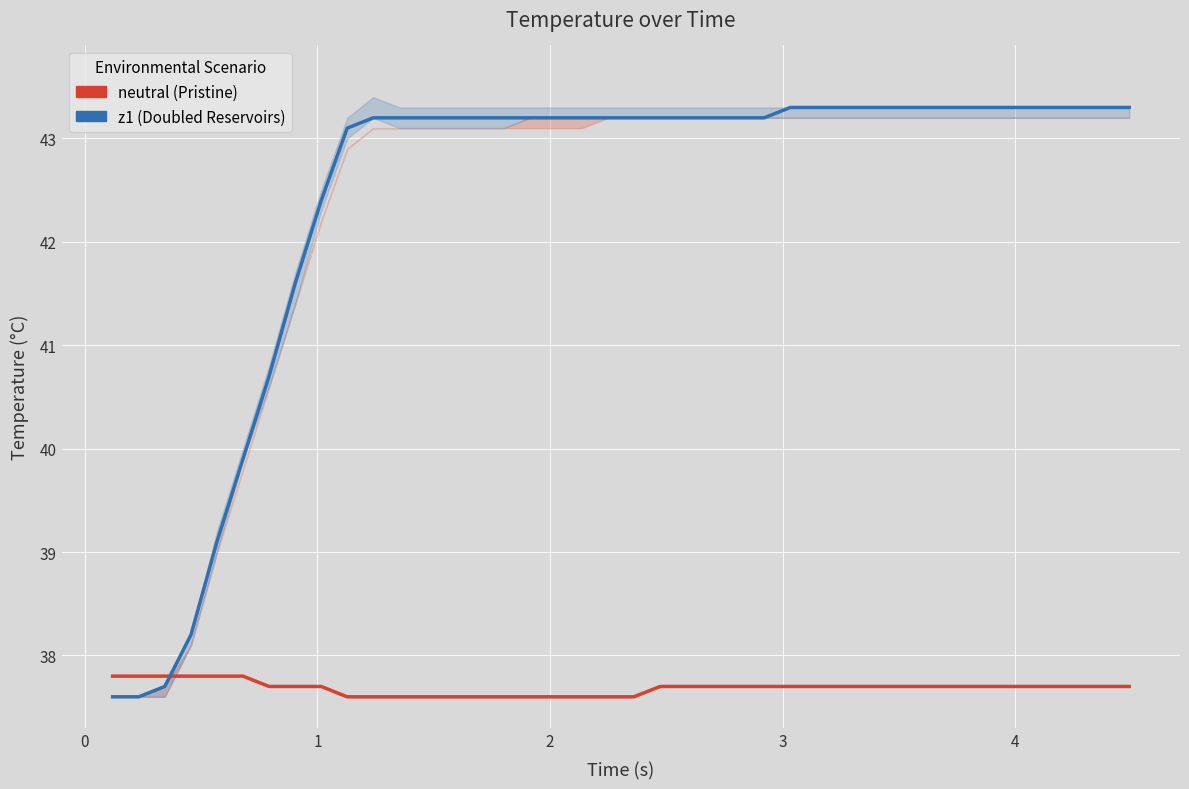

How many values in the z1 series exceed 43?

31